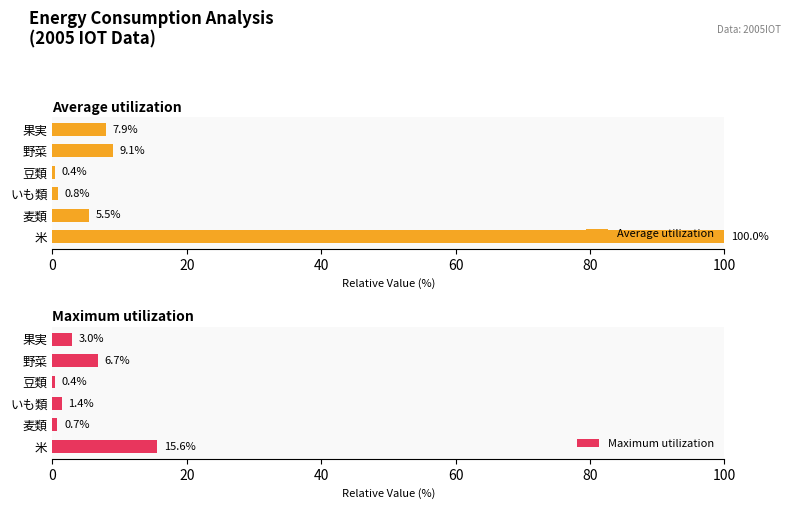

Is the value of Average utilization at 0 greater than the value of Maximum utilization at 20?

Yes